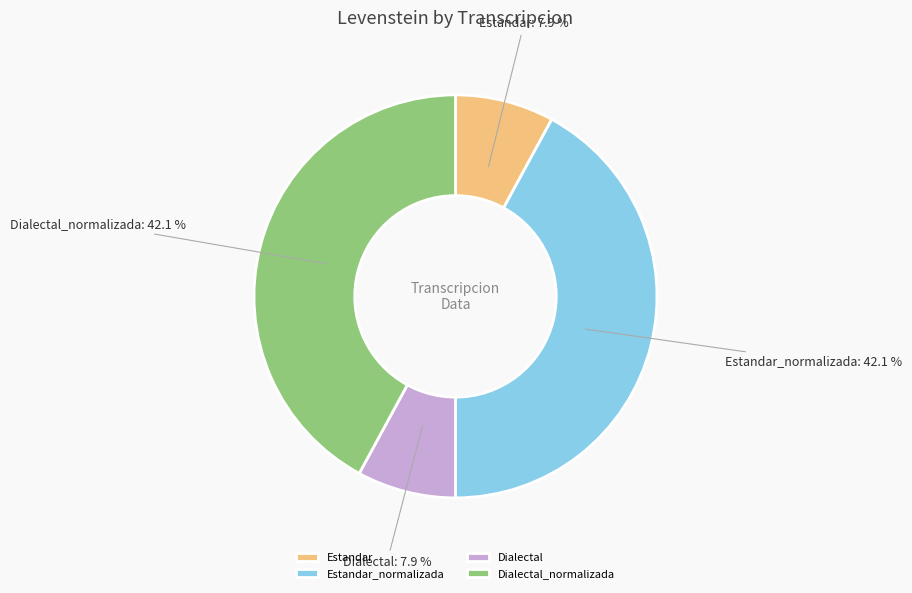

How many slices are in this pie chart?

4